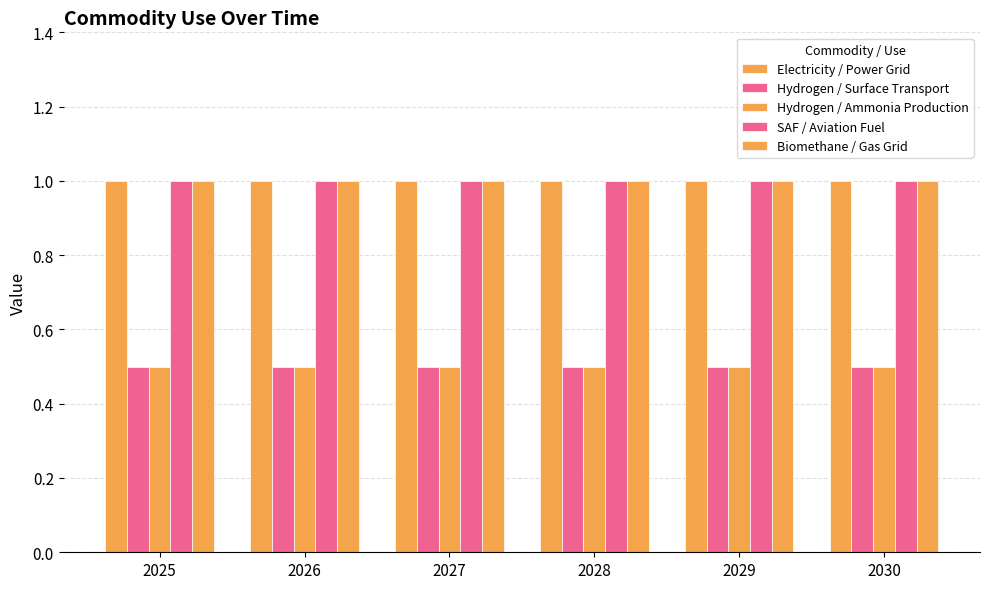

At which category does the chart reach its peak across all series?

2025